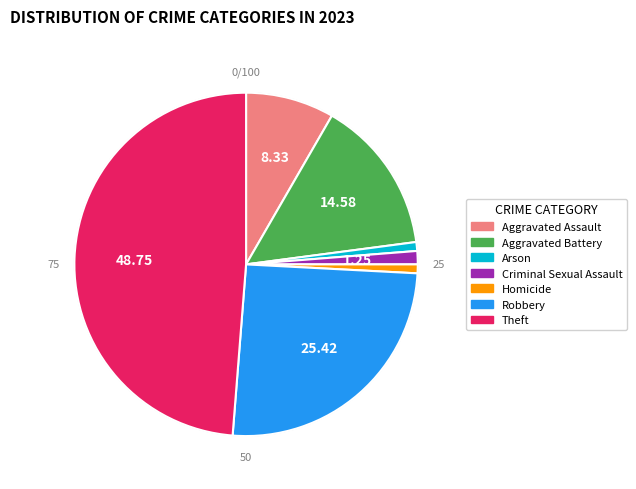

Approximately how many times larger is the value at Aggravated Assault compared to Arson?

10.0